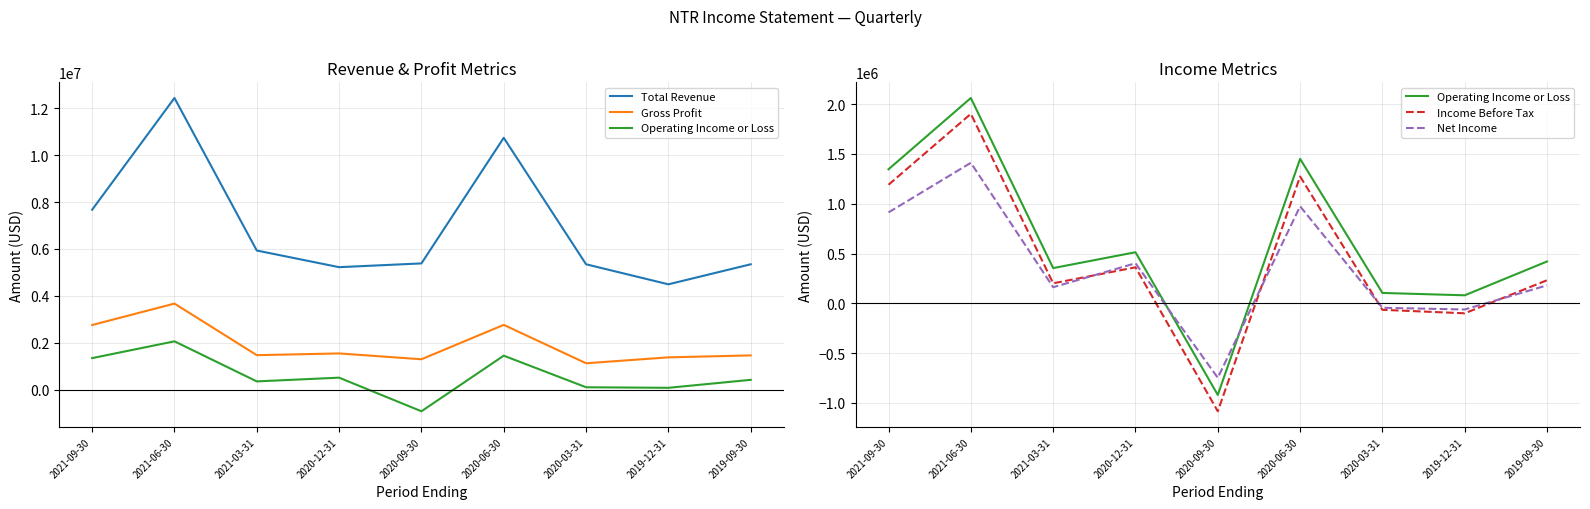

Which series has the widest spread of values?

Total Revenue